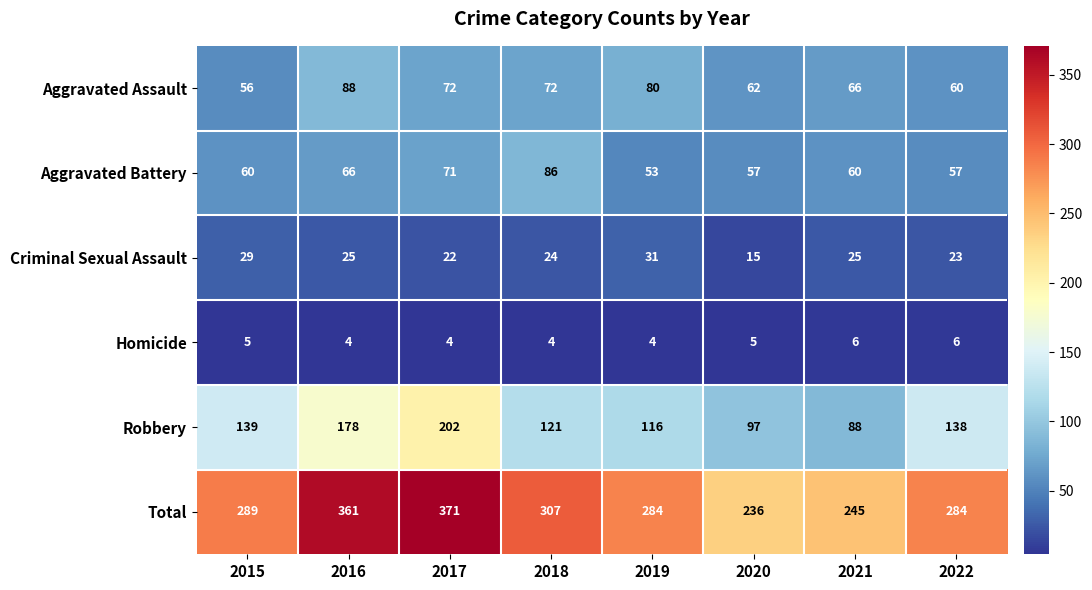

What is the approximate value of Robbery at 2020?

97